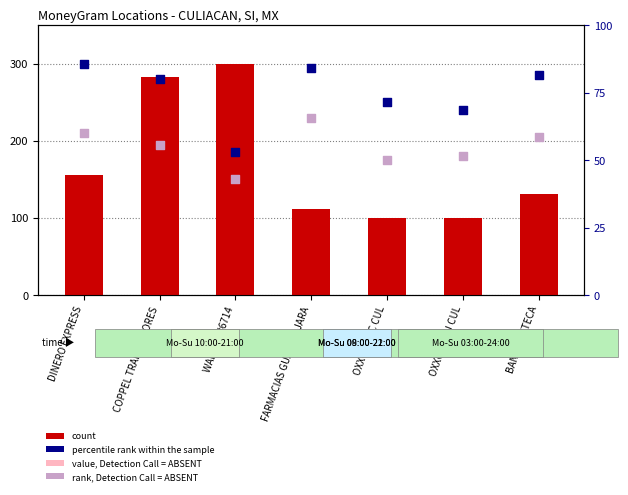

Which series contains the highest Y value?

count